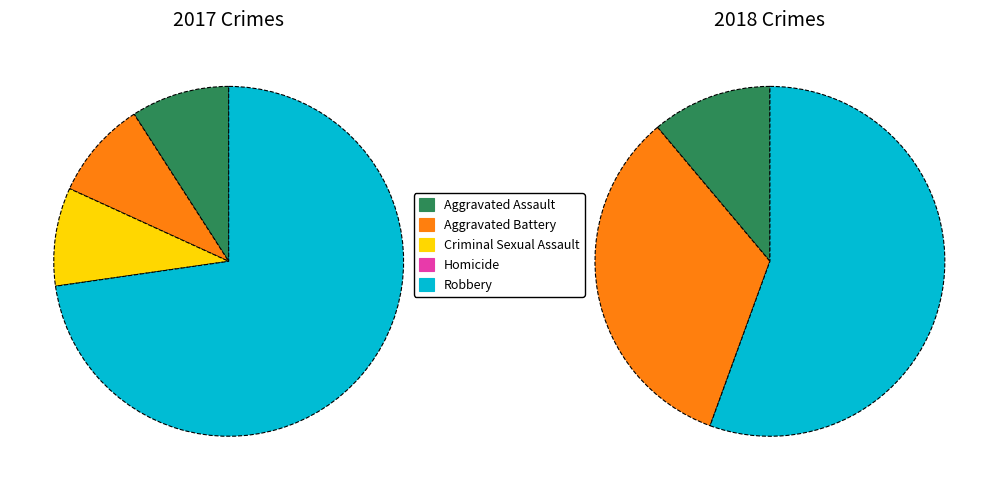

Combined, do 2 and values_2017 account for over 50%?

No